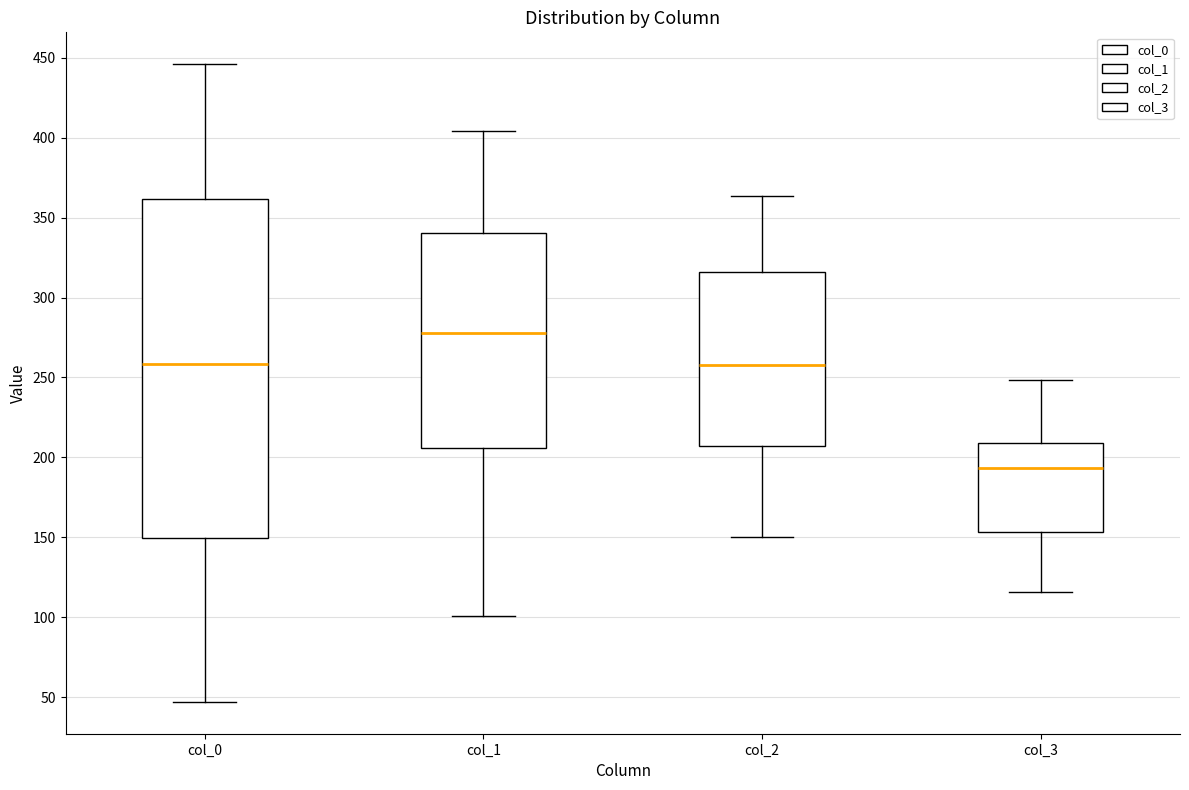

Reading left to right, read every box against the y-axis: the position of its median line, the range the box covers, and the ends of its whiskers. The values are not printed on the chart, so give them approximately, as read against the axis.

col_0: median 260, box 150 to 360, whiskers 45 to 445
col_1: median 280, box 205 to 340, whiskers 100 to 405
col_2: median 260, box 205 to 315, whiskers 150 to 365
col_3: median 195, box 155 to 210, whiskers 115 to 250